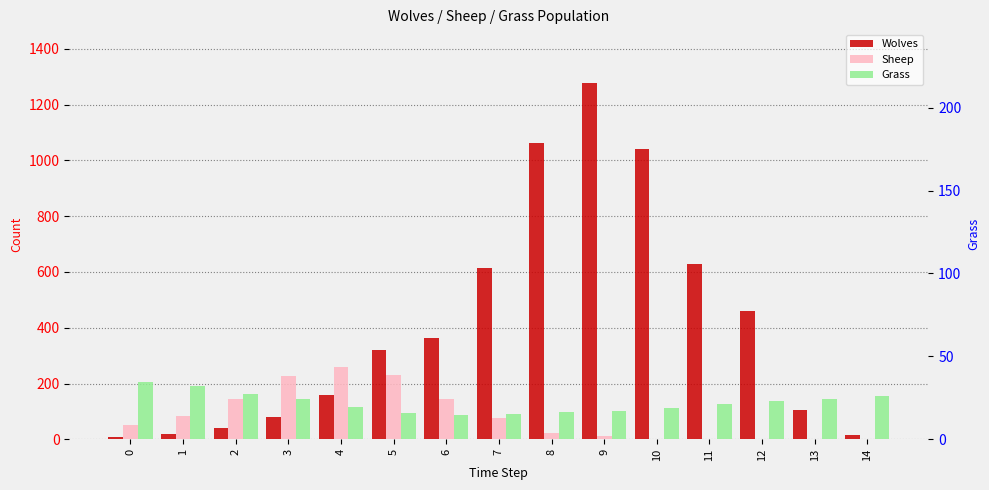

How many data points in Wolves are above 320?

7